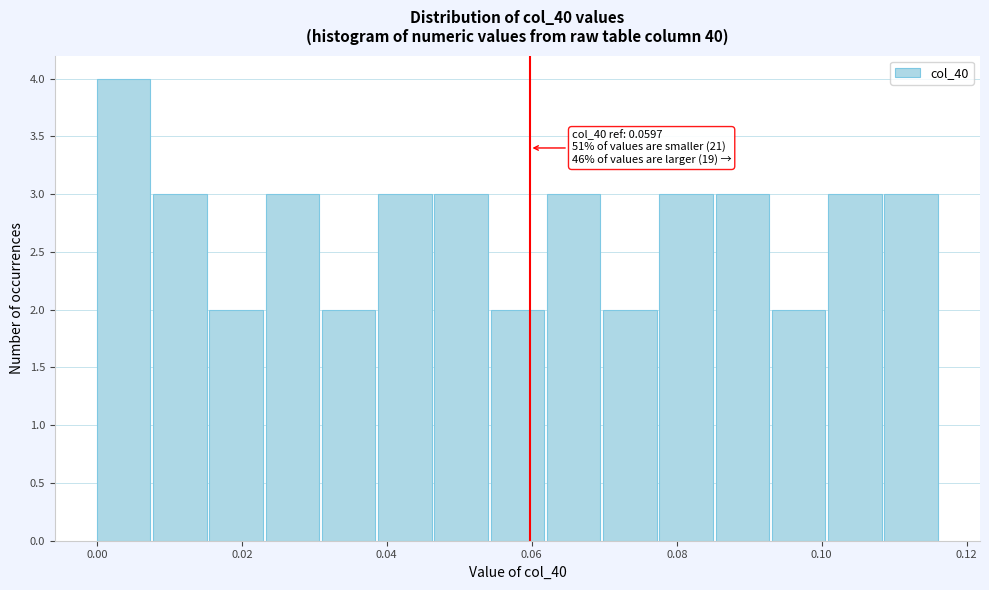

Read against the x-axis, roughly where is the centre of the tallest bar?

0.004